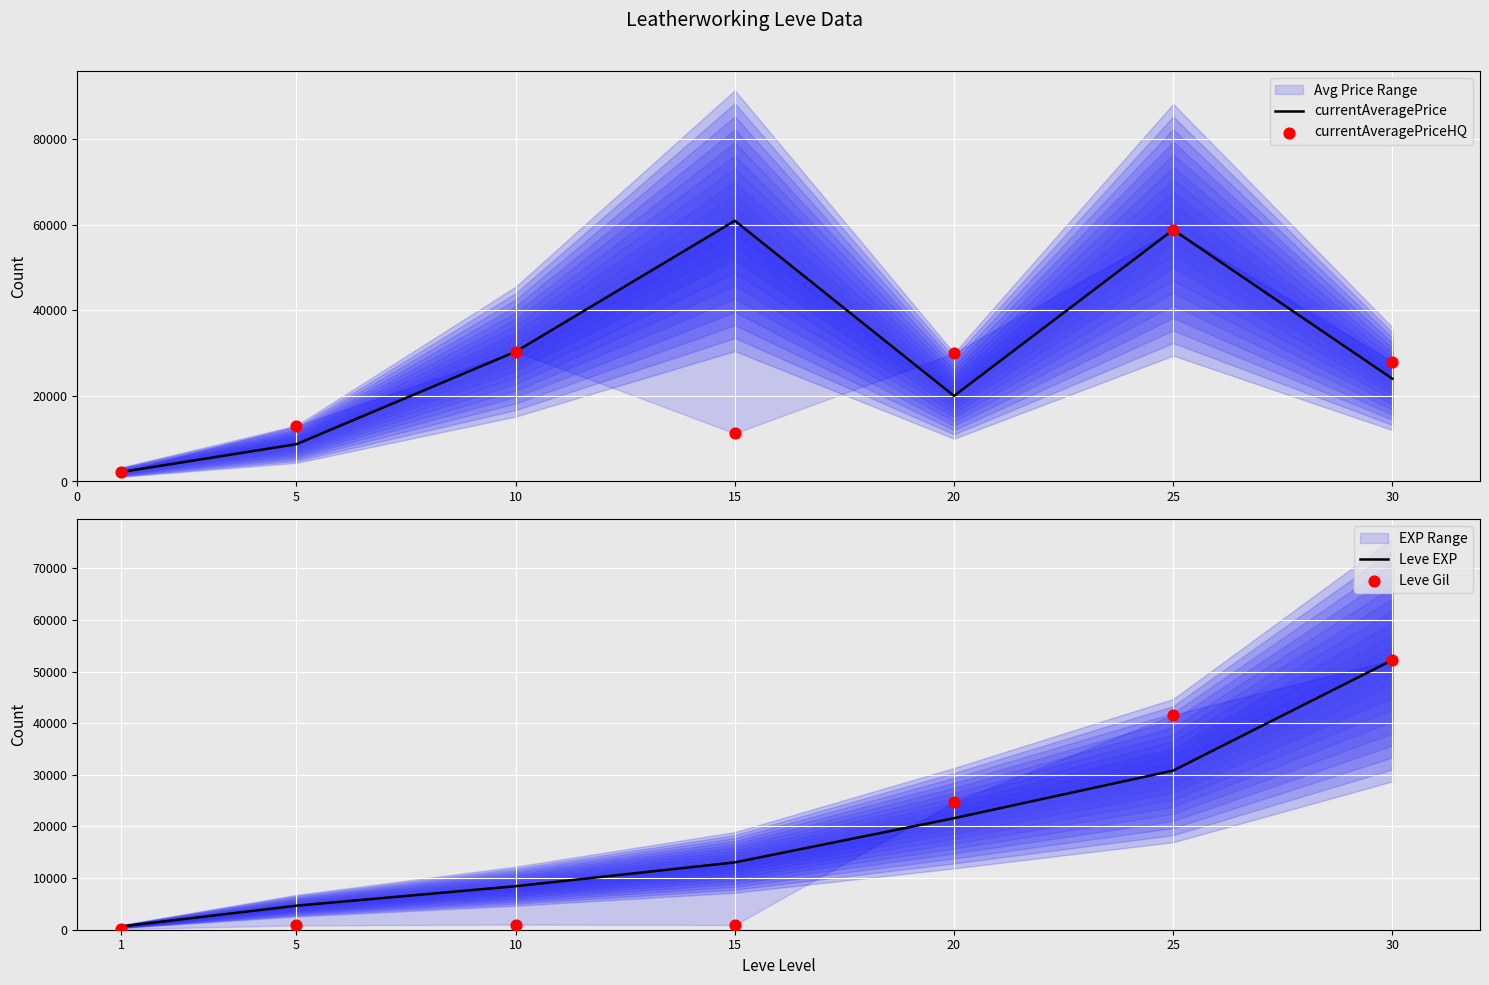

Which series contains the highest Y value?

currentAveragePrice